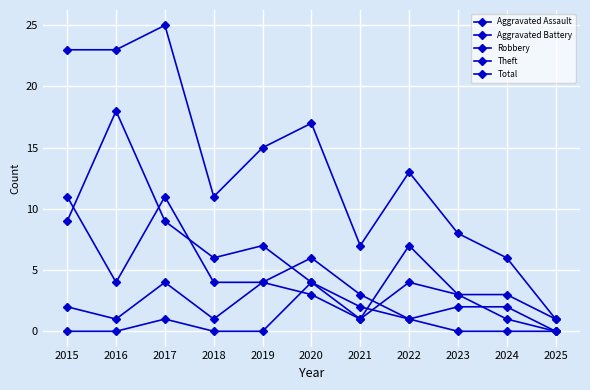

How many positive values does the Robbery series have?

10